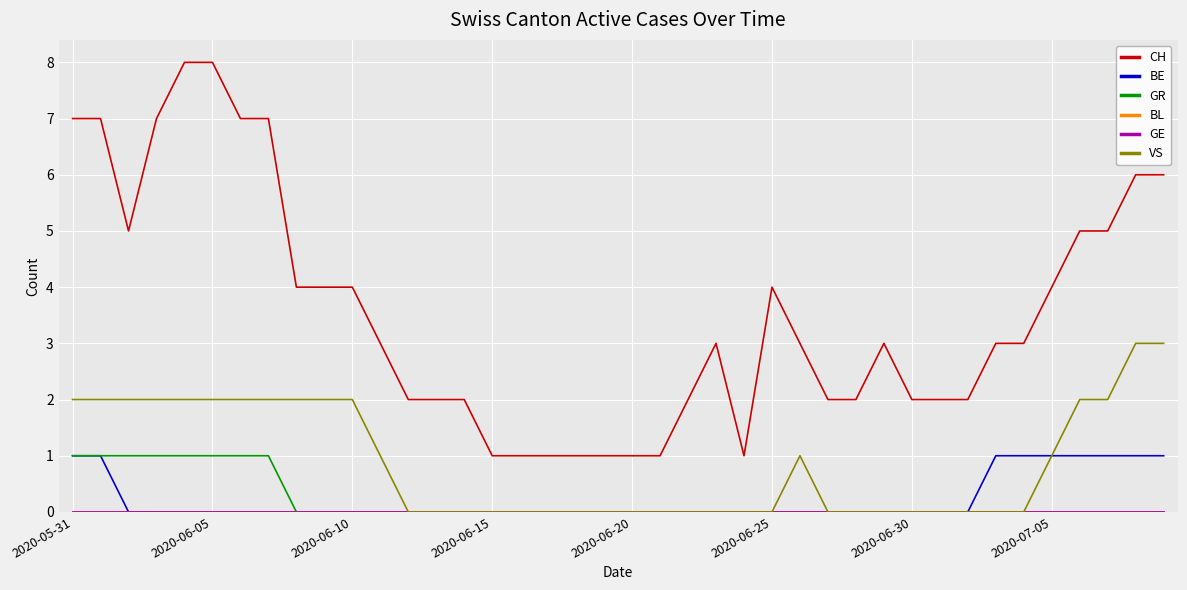

Is this an area chart (filled region under the line)?

No